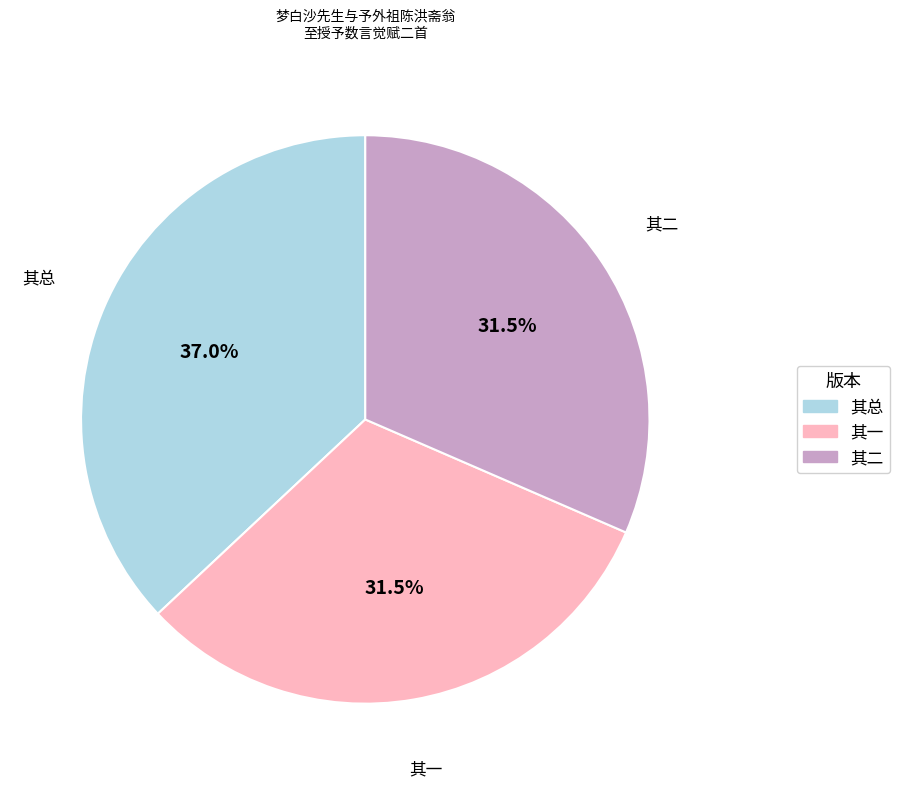

What is the ratio of the value at 其一 to the value at 其二?

1.0